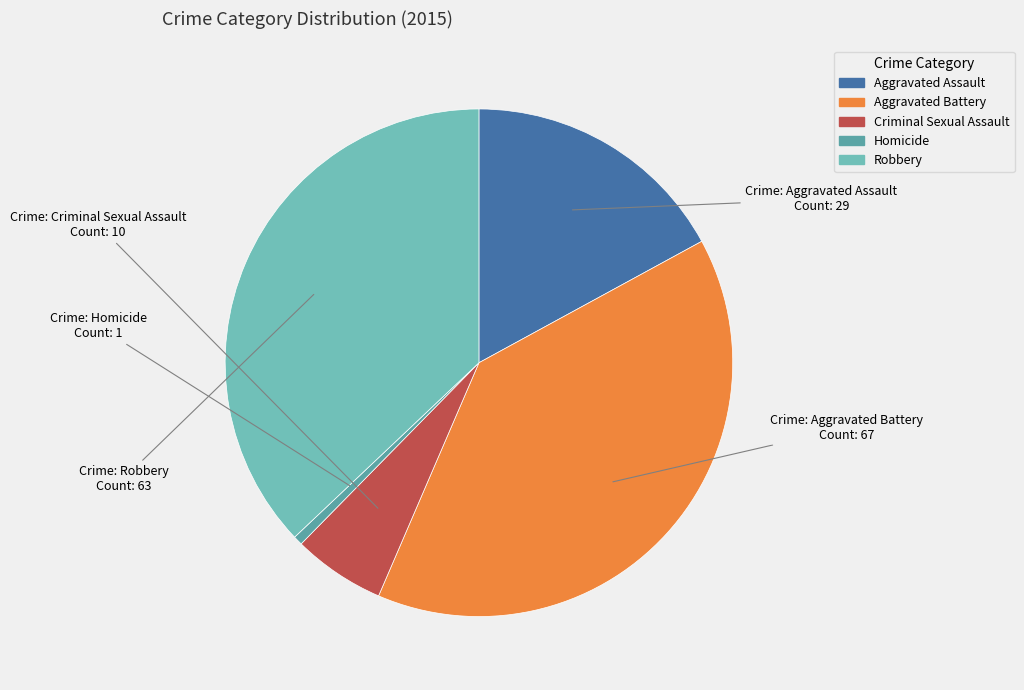

To the nearest percent, what percentage of the pie is Aggravated Battery?

39%